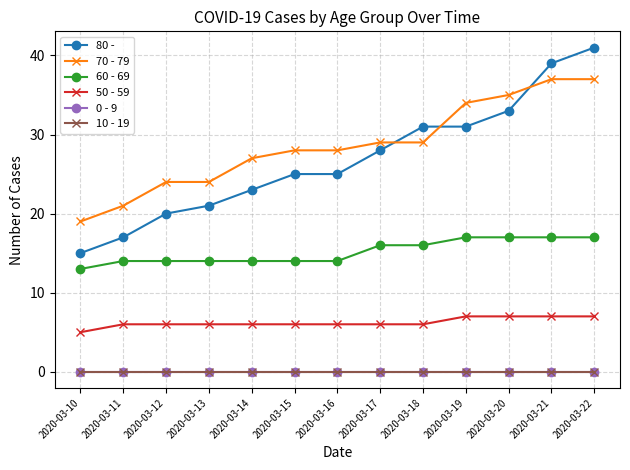

At which label does 50 - 59 first exceed 6?

2020-03-19